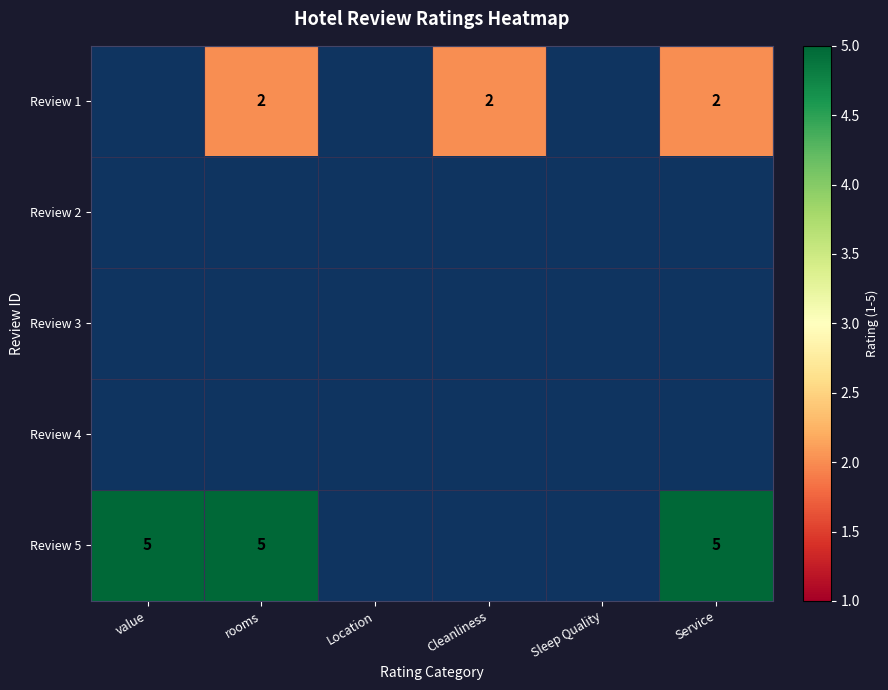

The Review 1 series shows 0 at Sleep Quality. True or false?

True